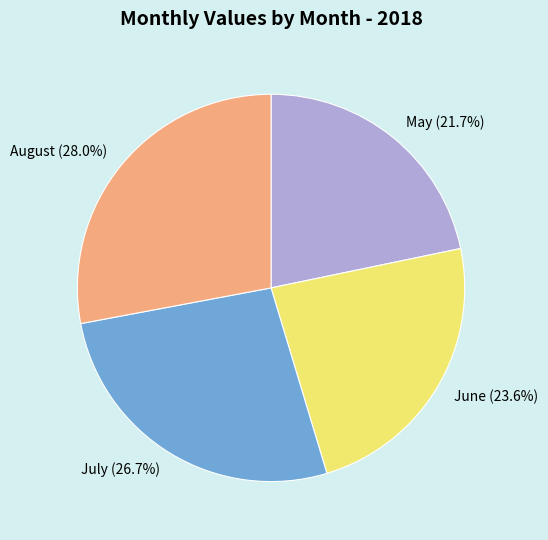

Rank the categories by value from highest to lowest.

August, July, June, May